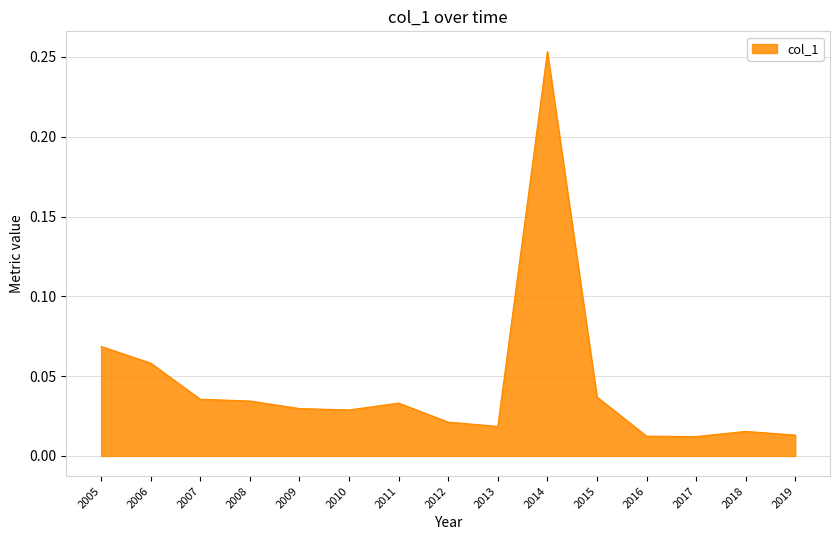

At which category does the chart reach its peak across all series?

2014